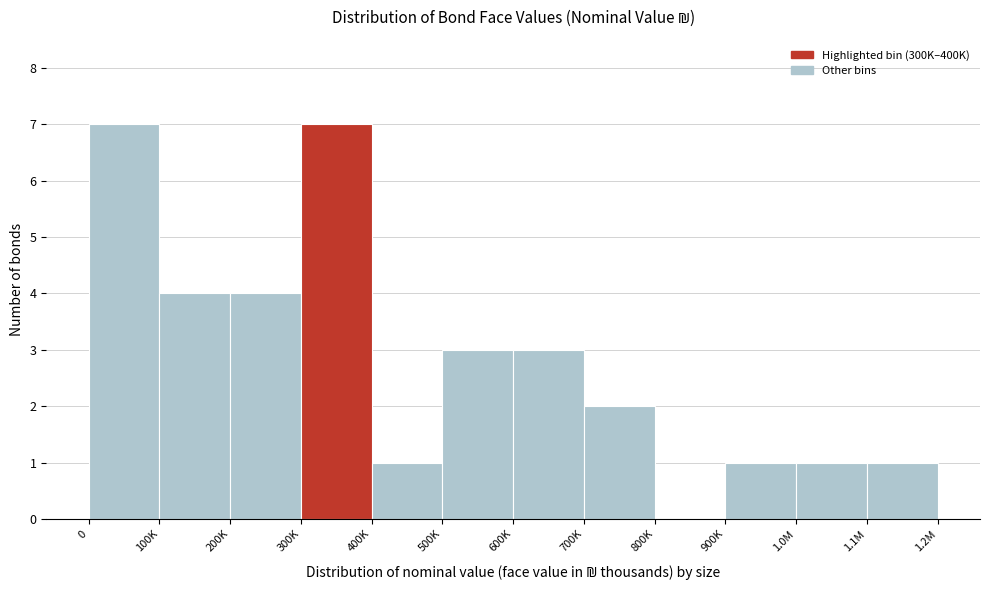

Reading left to right, what are all the values shown in this chart?

0=7	100K=4	200K=4	300K=7	400K=1	500K=3	600K=3	700K=2	800K=0	900K=1	1.0M=1	1.1M=1